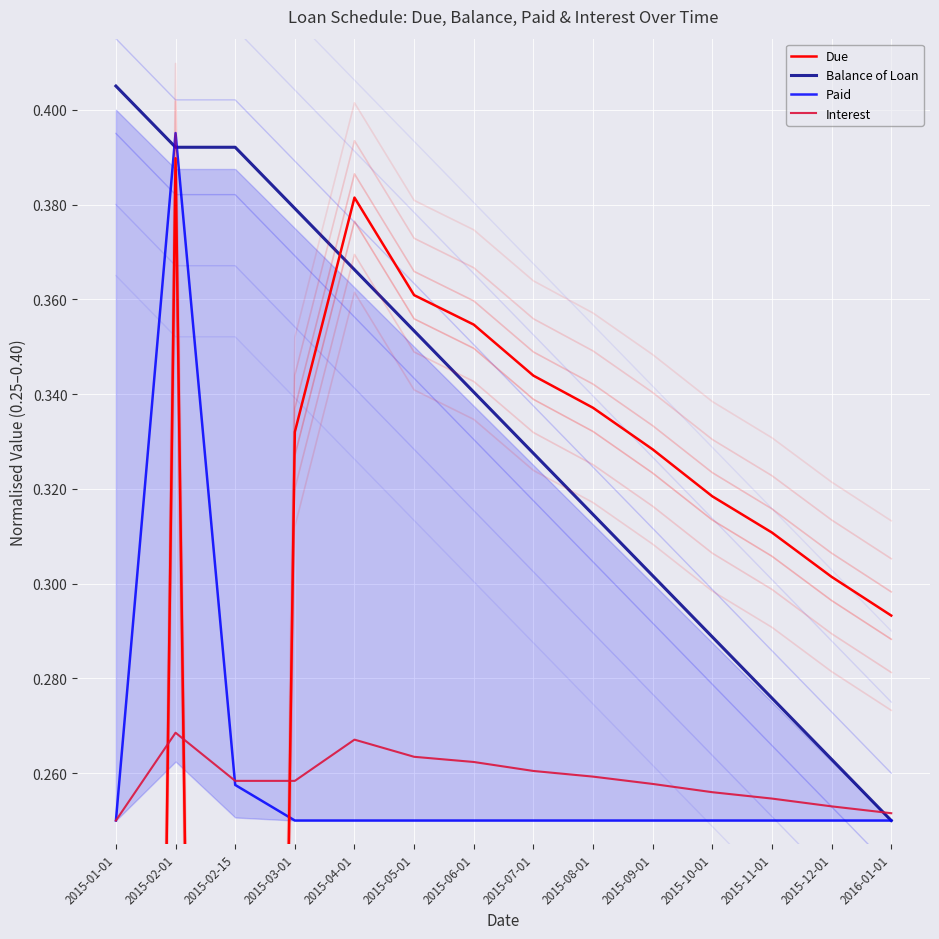

What is the total value across all series at 2015-06-01?

1.2